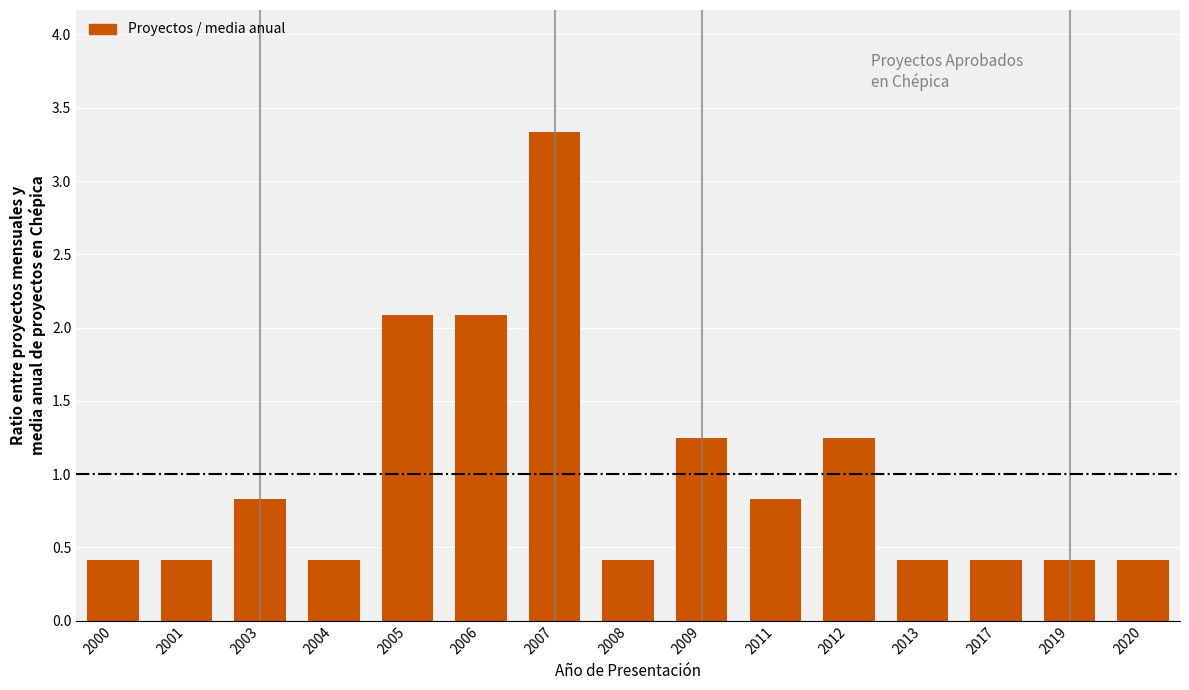

What is the value of the 4th bar from the left?

0.4